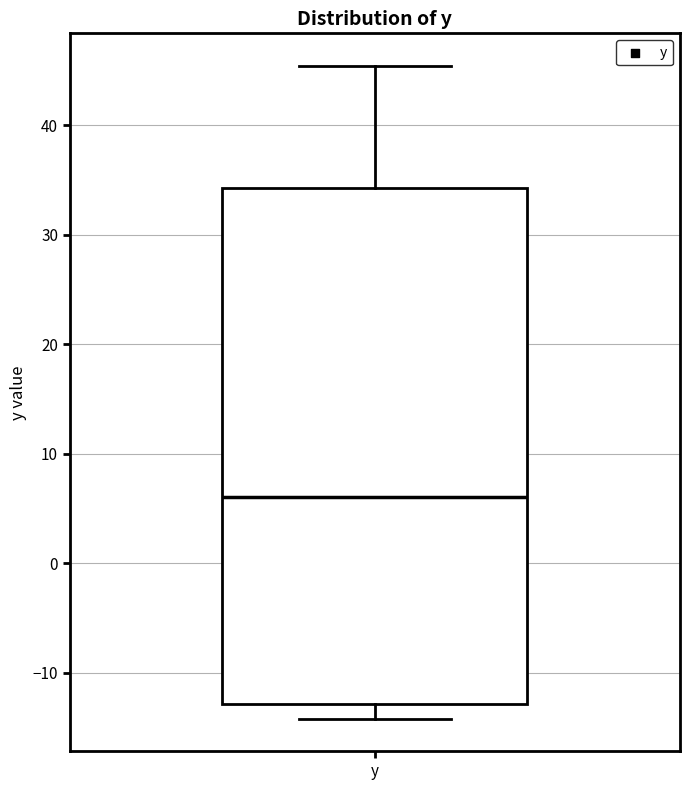

Read this box plot against the y-axis: the position of the median line, the range covered by the box, and the ends of both whiskers. The values are not printed on the chart, so give them approximately, as read against the axis.

median 6, box -13 to 34, whiskers -14 to 45